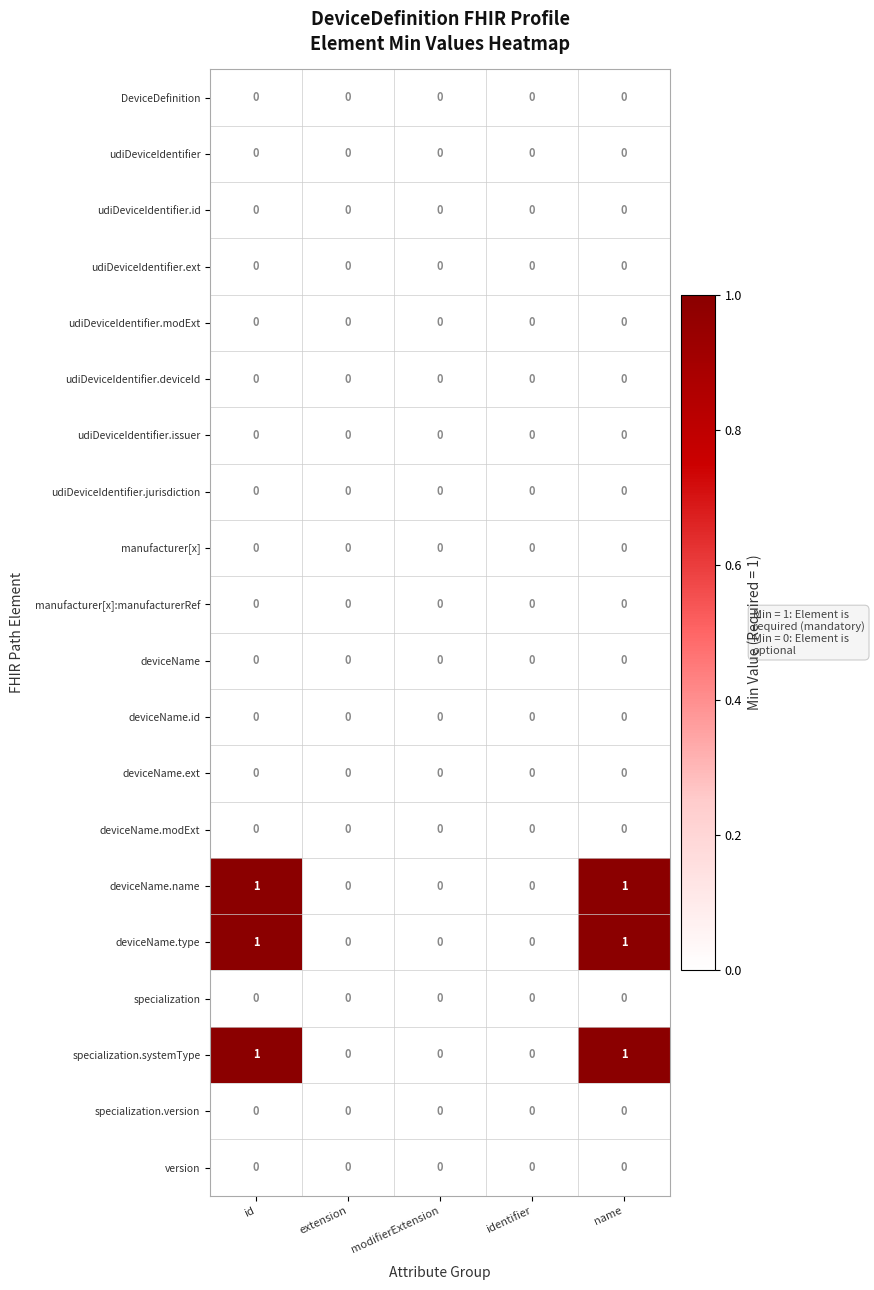

How many deviceName.type values are between 0 and 1?

5